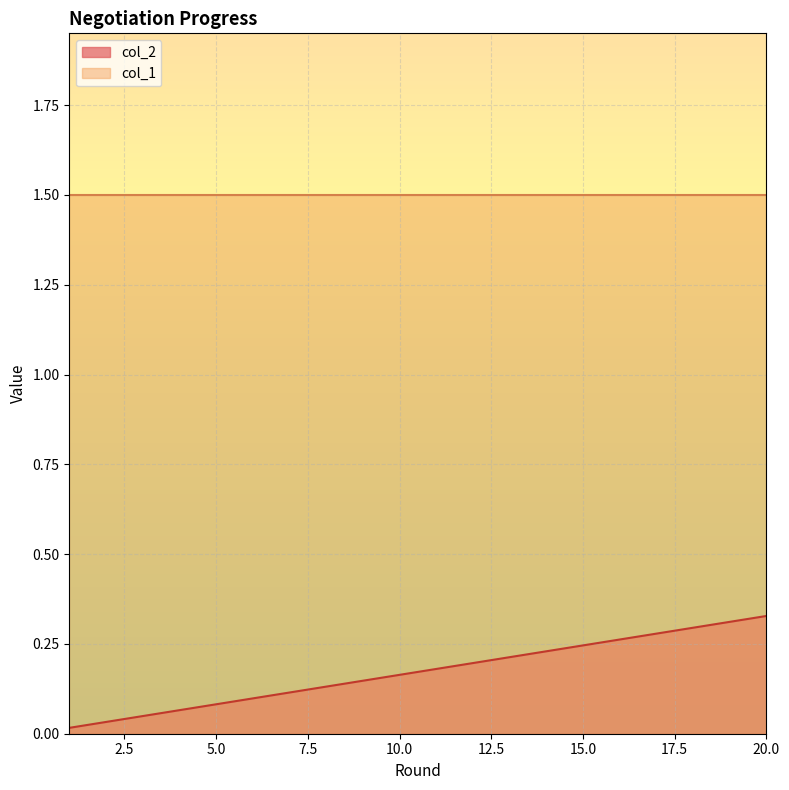

True or false: col_1 and col_2 intersect in this chart.

False